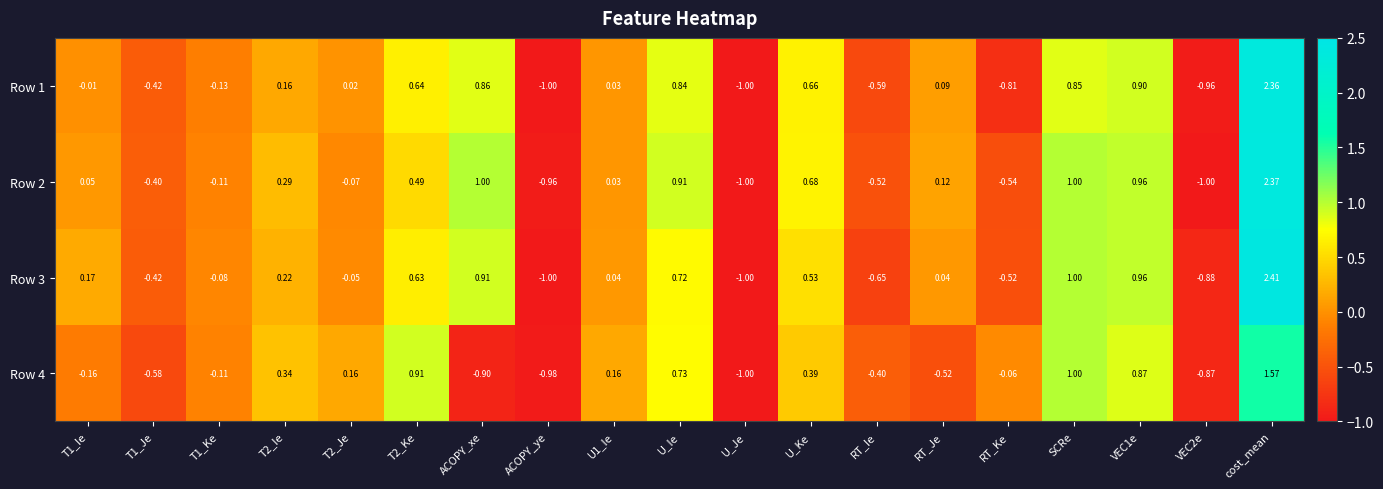

At which category does the chart reach its peak across all series?

cost_mean